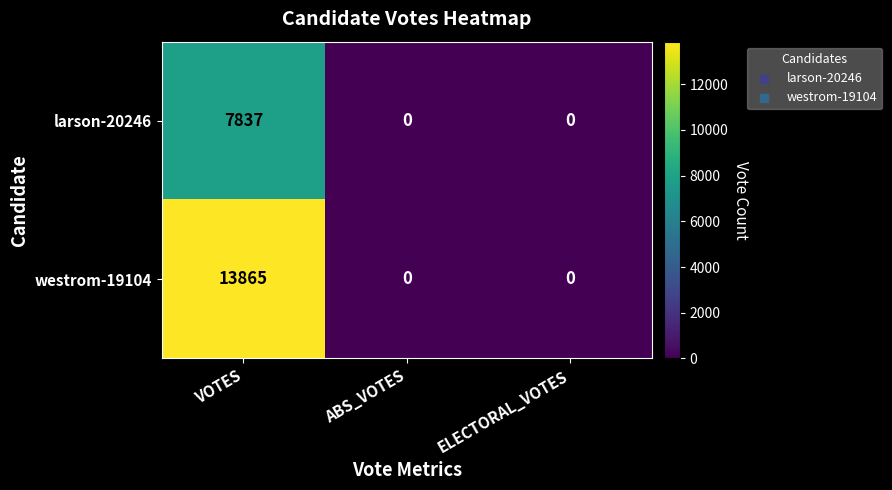

Between VOTES and ELECTORAL_VOTES, which series saw the biggest shift?

westrom-19104